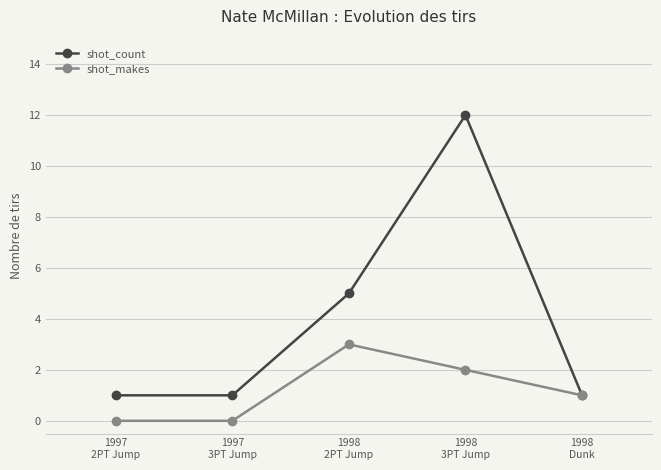

What is the highest value of the shot_count series?

12